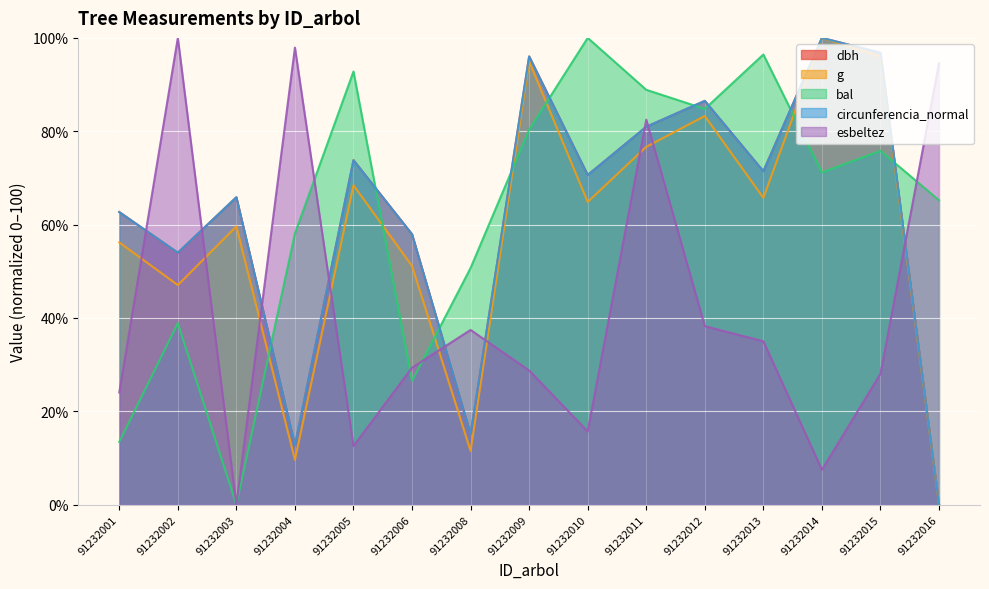

In circunferencia_normal, how many points are higher than both neighbors (excluding endpoints)?

5